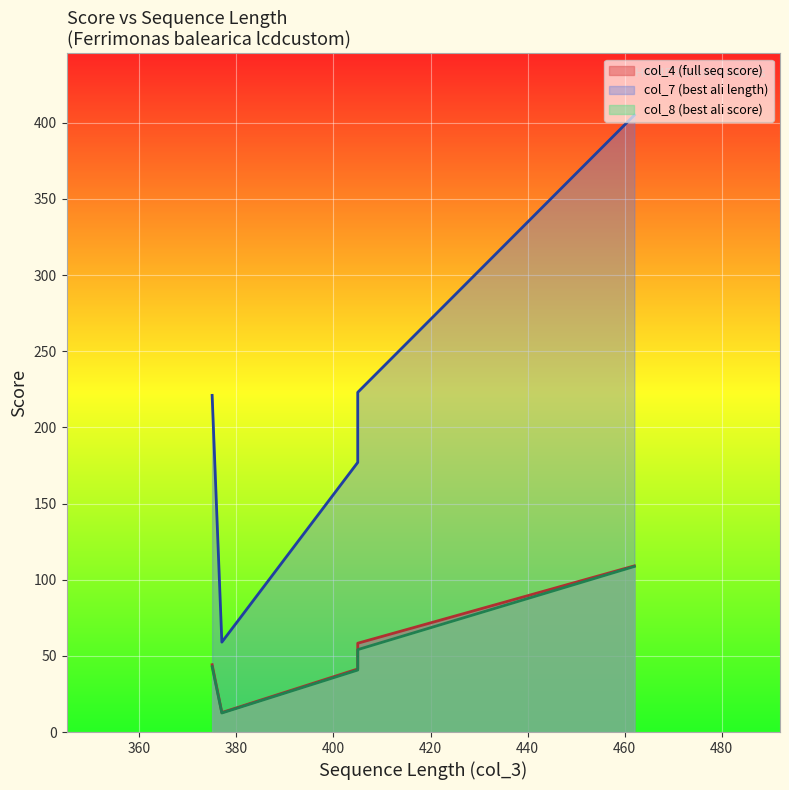

Count the number of categories in the chart.

5